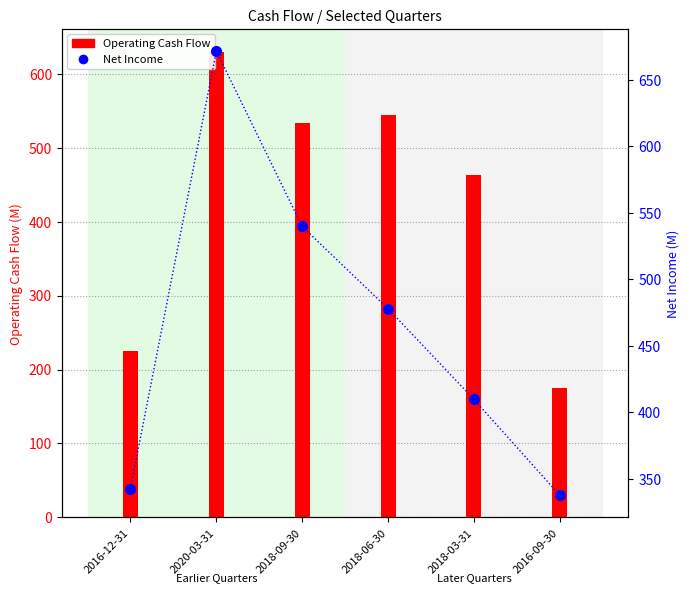

Are the bars grouped side by side (vs. stacked)?

Yes